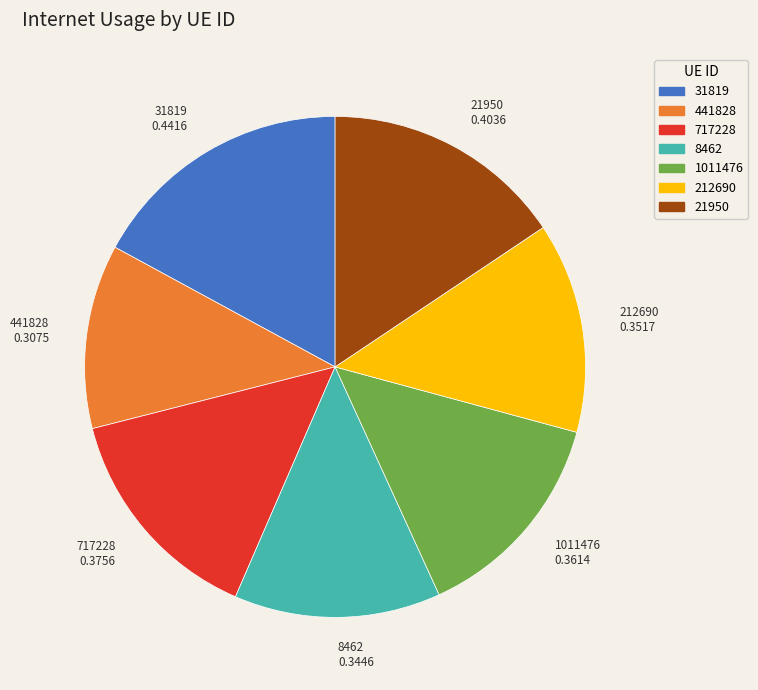

Is there a majority slice in this chart?

No